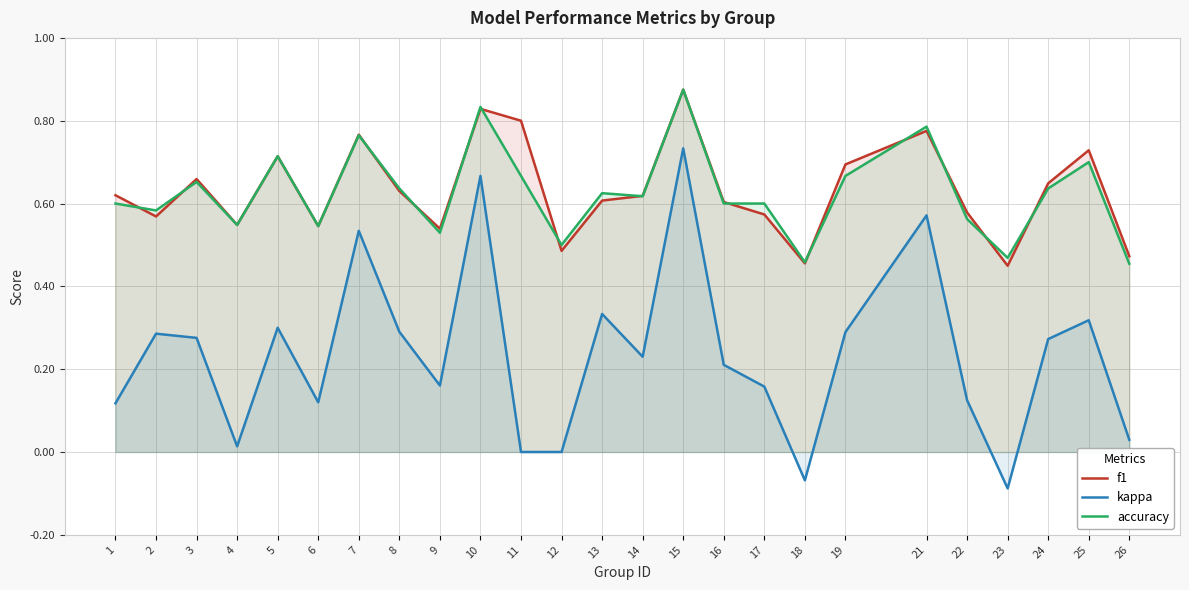

What are all the series names shown in the legend?

f1, kappa, accuracy